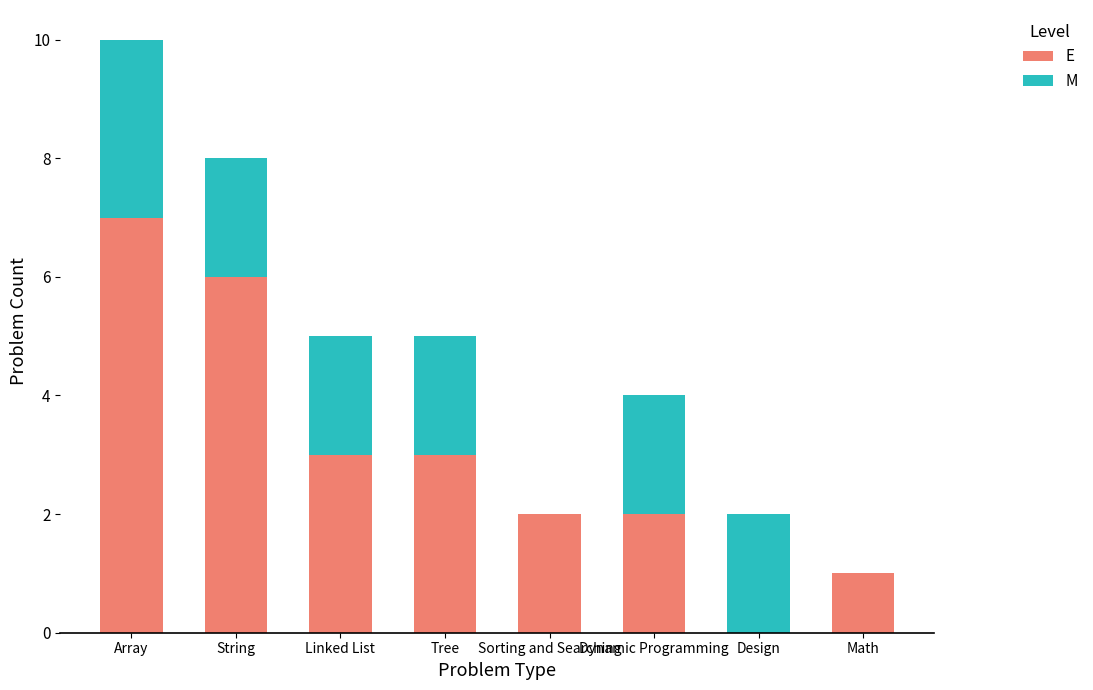

The E series shows 3 at Sorting and Searching. True or false?

False